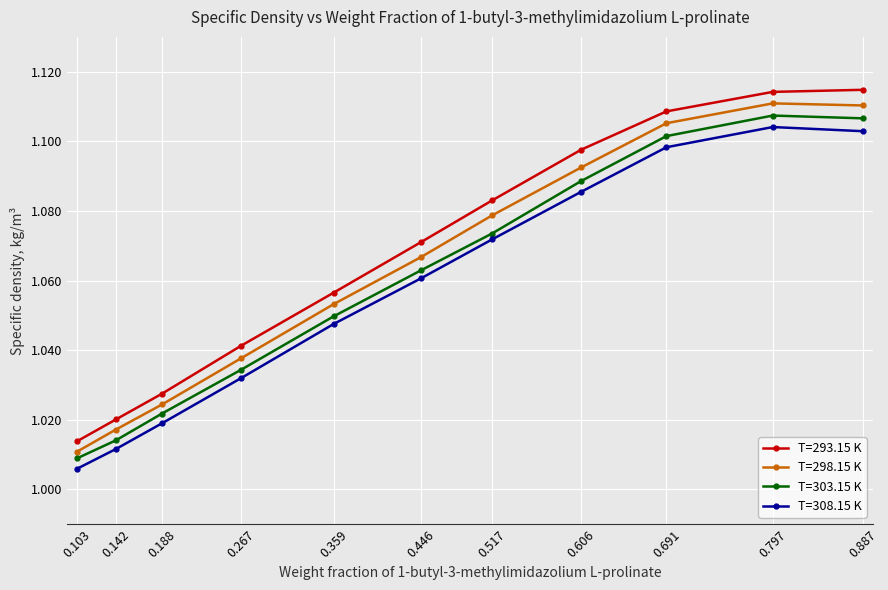

True or false: T=308.15 K has more than 0 interior local peaks.

True